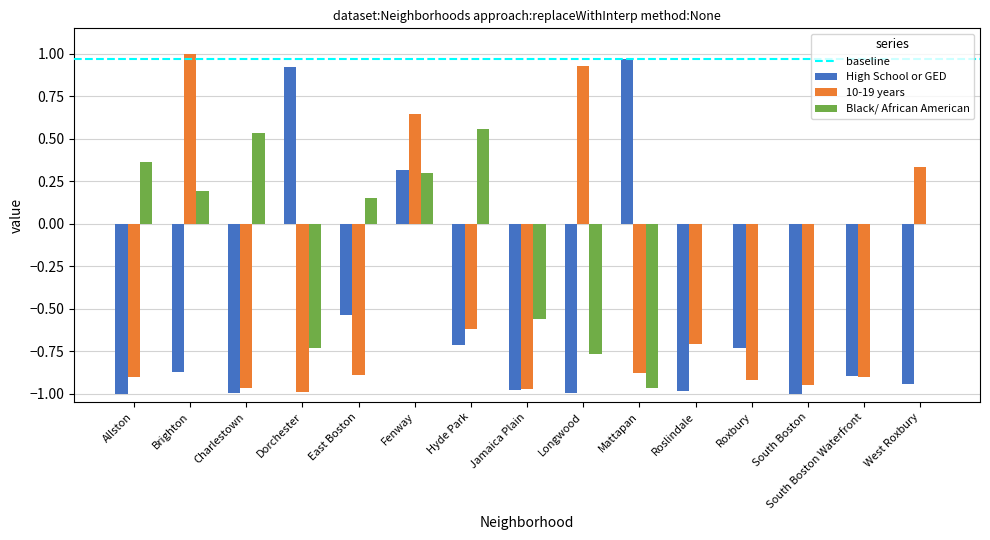

What is the sum of all High School or GED values?

-8.5